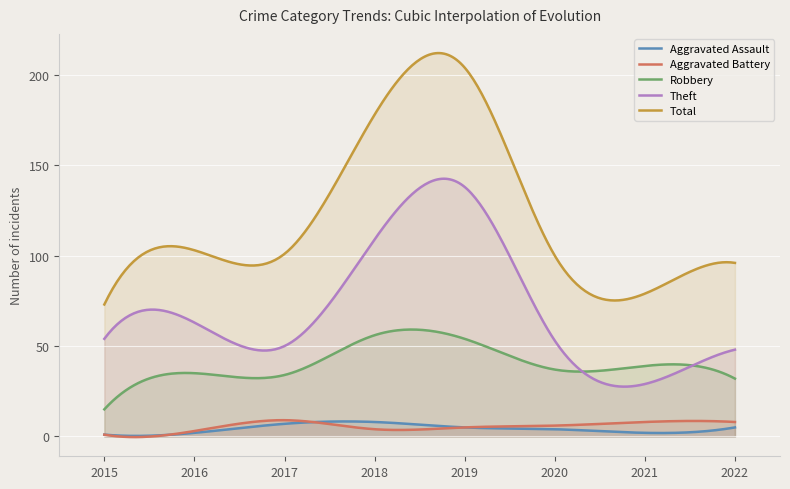

The value of Aggravated Assault at 2021 is 3. True or false?

False